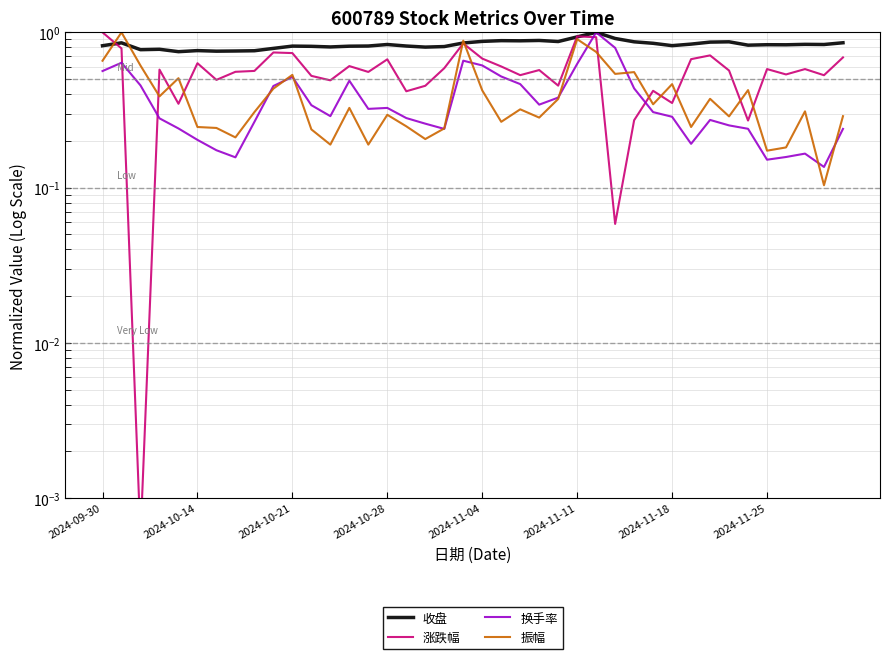

What is the value of the 收盘 point at the 19th from the left?

0.8